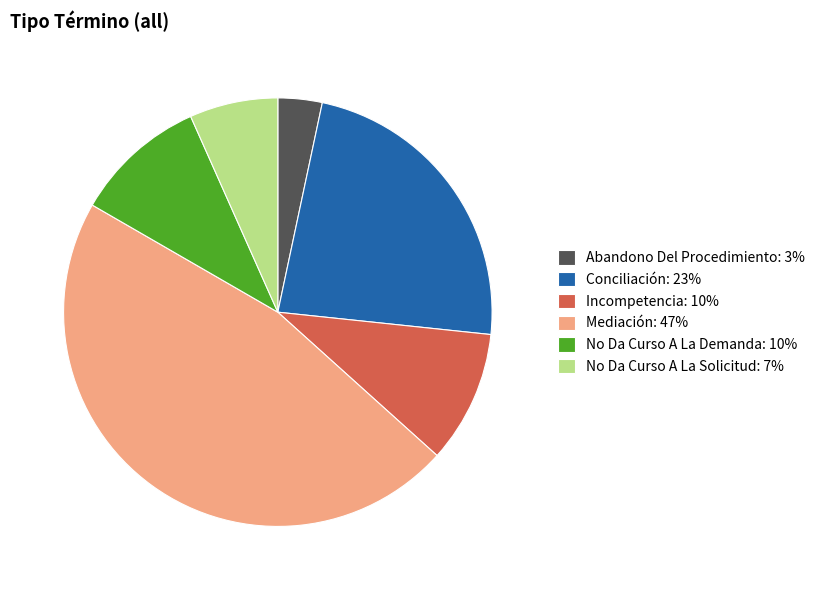

Does No Da Curso A La Demanda represent more than half of the total?

No